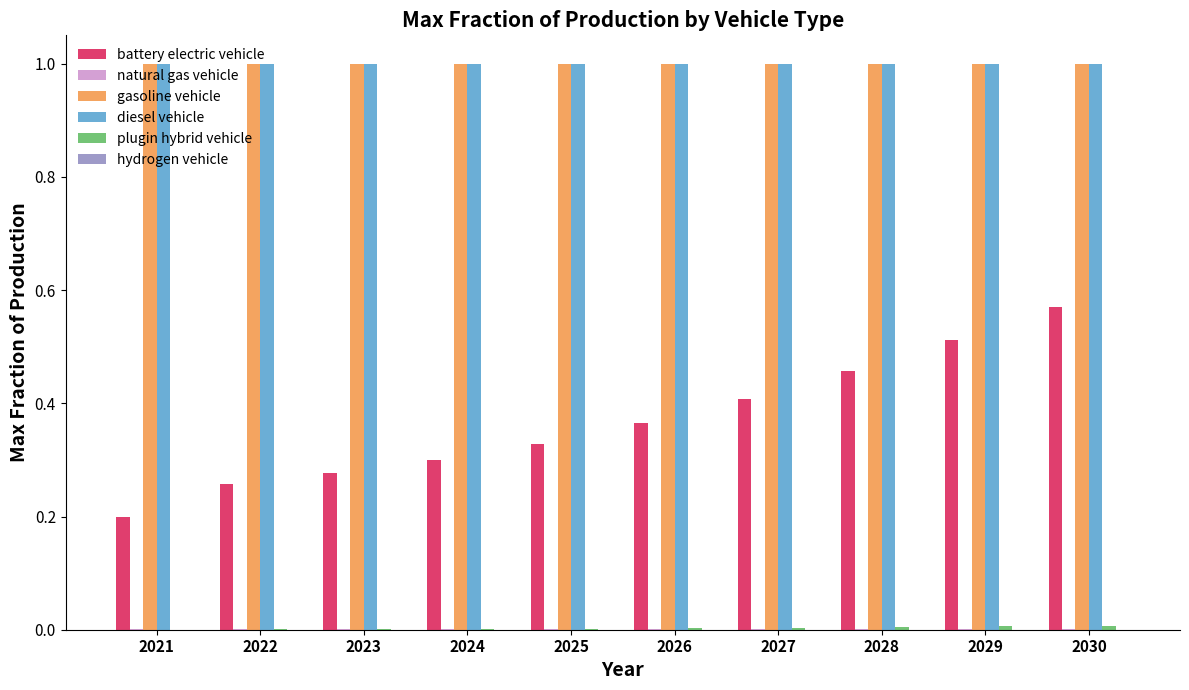

True or false: battery electric vehicle has a value of 0.4 at 2026.

True